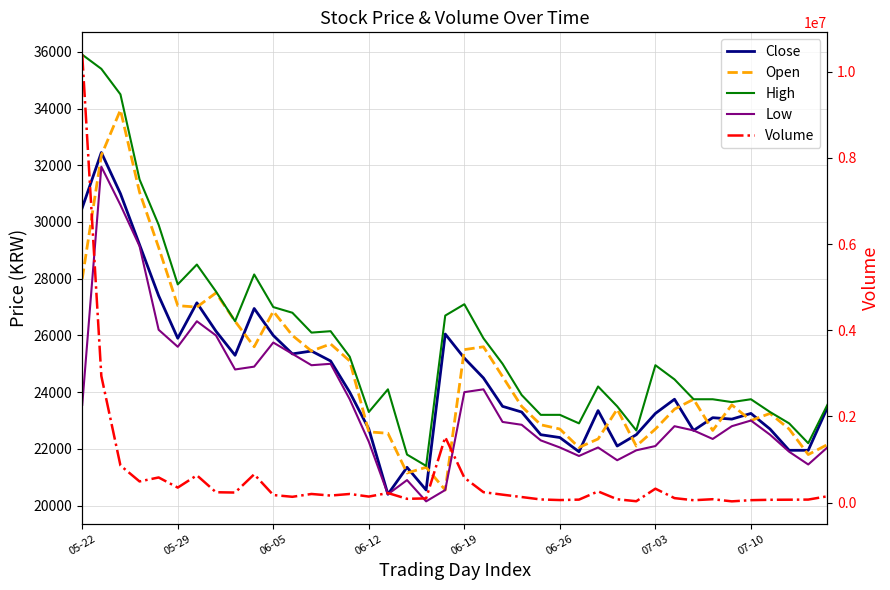

What is the label of the 5th point from the right?

07-10